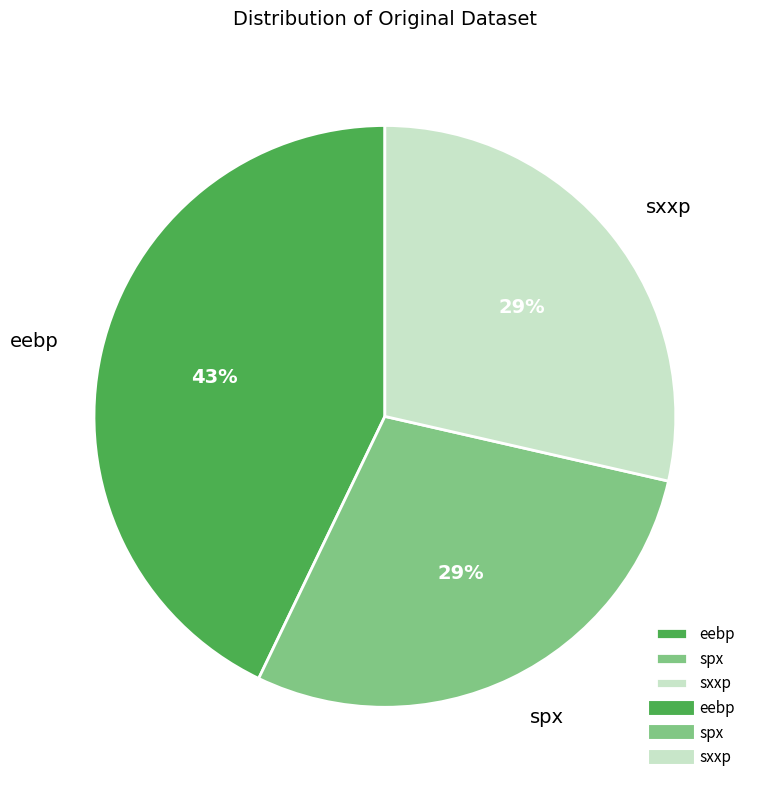

Does eebp represent more than half of the total?

No